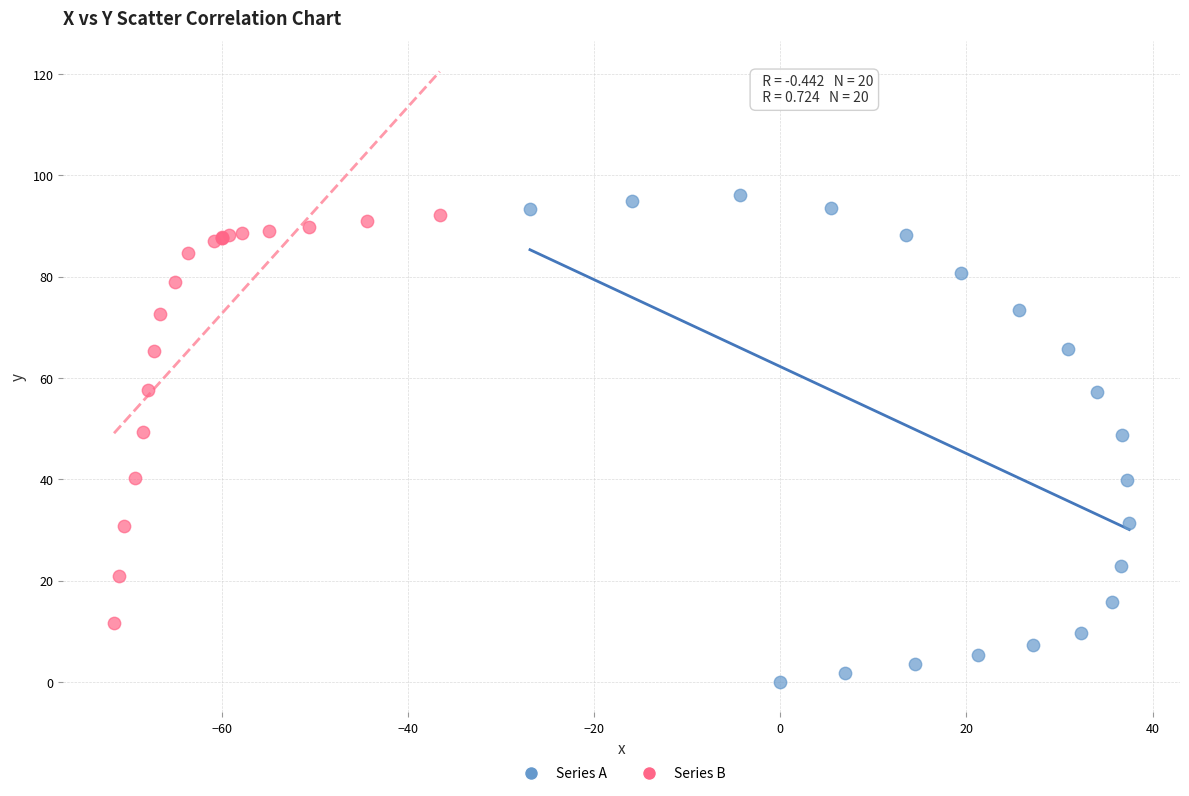

Which series contains the highest Y value?

Series A